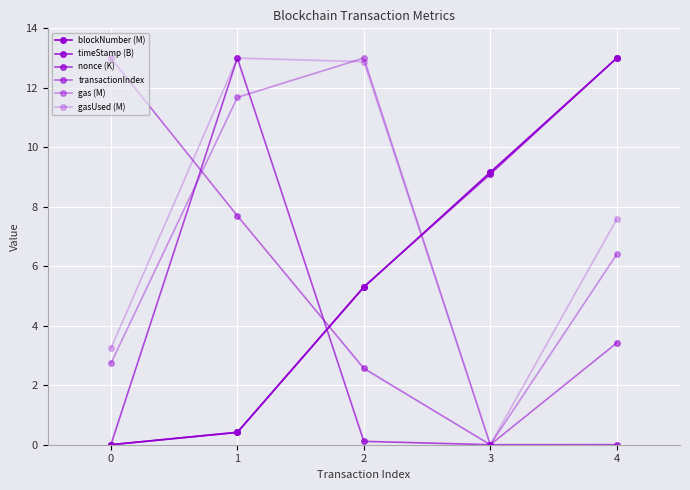

Reading right to left, what are all the values shown in this chart?

blockNumber (M): 4=13.0	3=9.2	2=5.3	1=0.4	0=0.0
timeStamp (B): 4=13.0	3=9.1	2=5.3	1=0.4	0=0.0
nonce (K): 4=0.0	3=0.0	2=0.1	1=13.0	0=0.0
transactionIndex: 4=3.4	3=0.0	2=2.6	1=7.7	0=13.0
gas (M): 4=6.4	3=0.0	2=13.0	1=11.7	0=2.7
gasUsed (M): 4=7.6	3=0.0	2=12.9	1=13.0	0=3.2